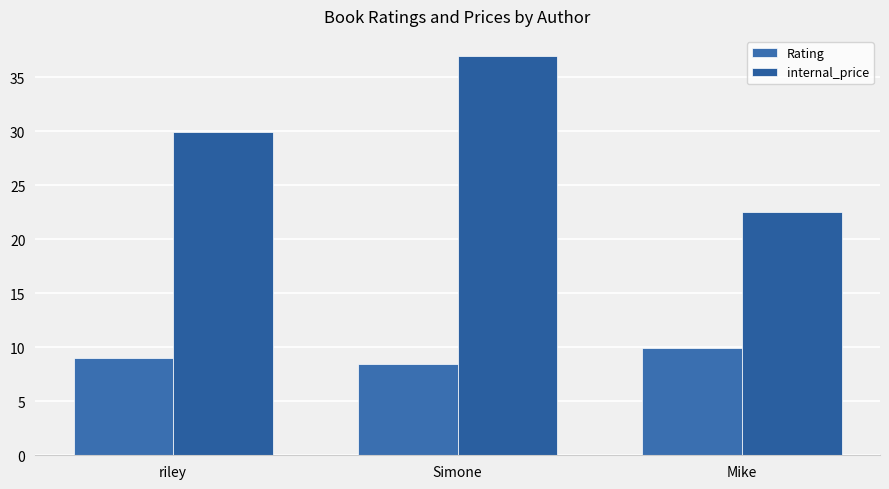

True or false: Rating has a value of 3.5 at Mike.

False